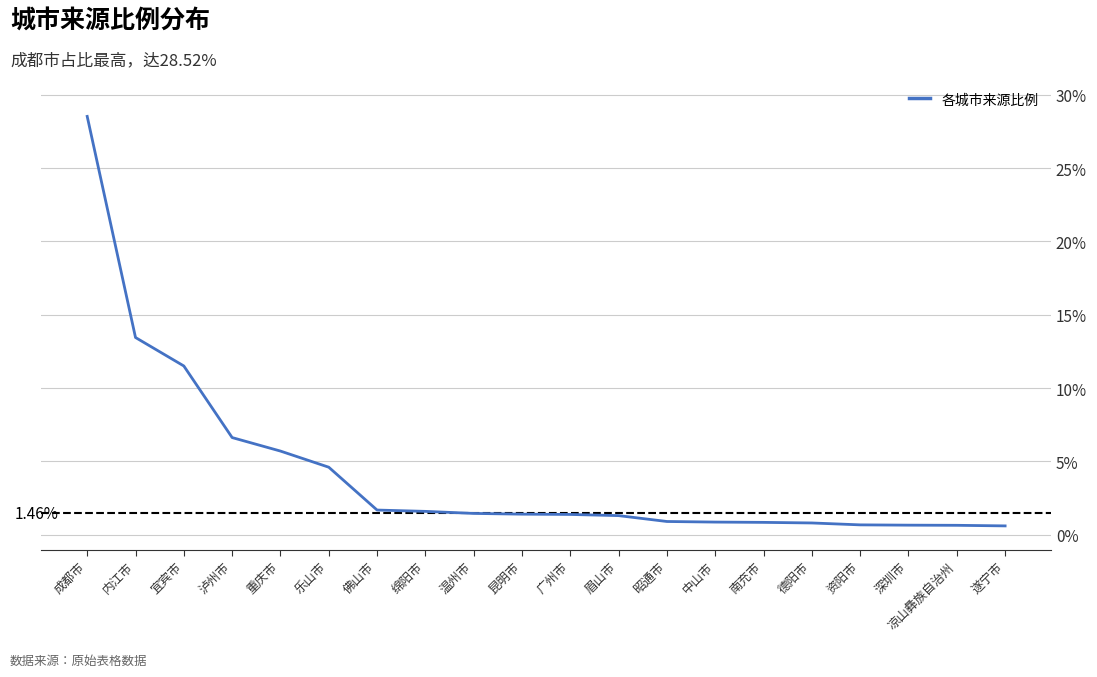

What is the difference between the maximum and minimum values?

27.9